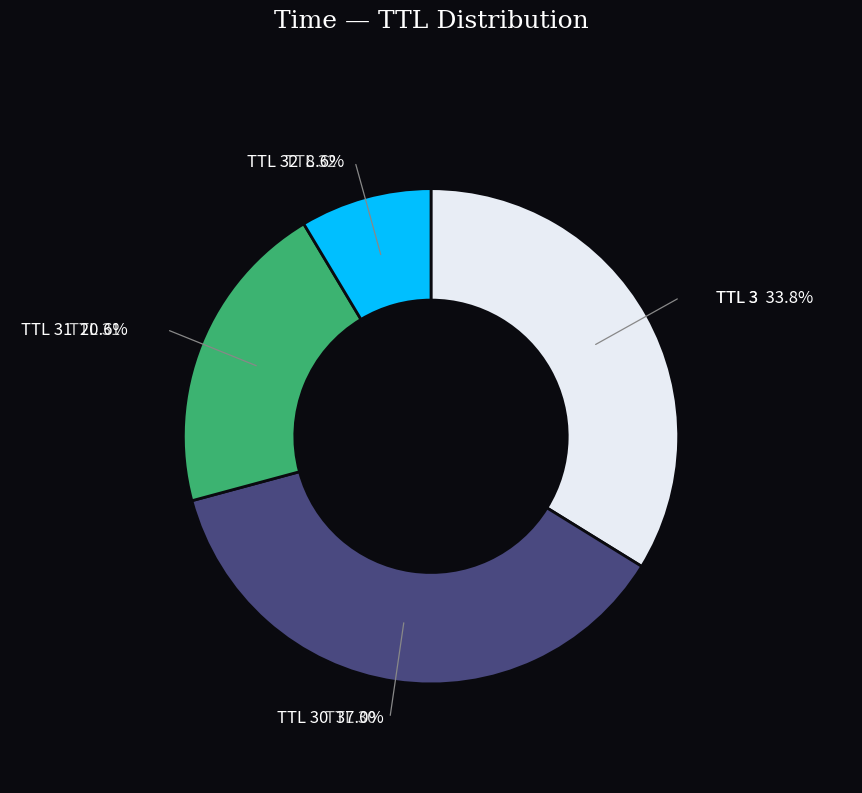

Is there a majority slice in this chart?

No